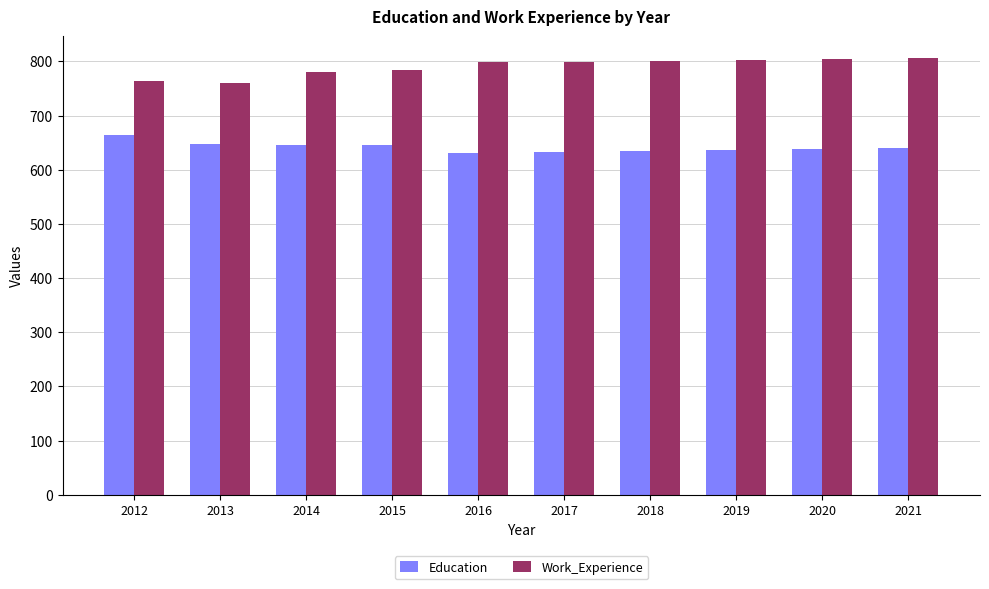

Which series has the largest total across all categories?

Work_Experience